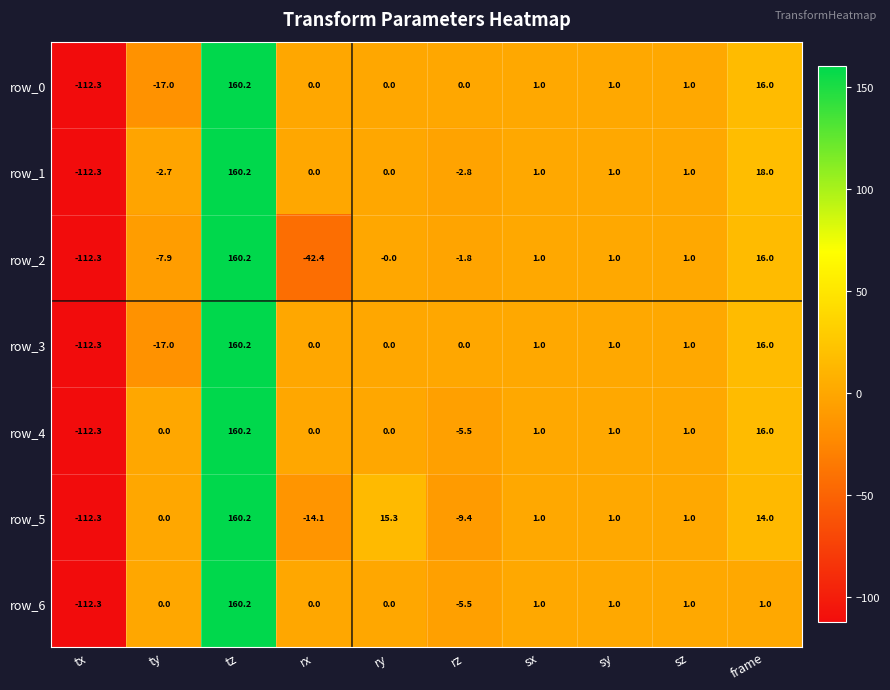

True or false: row_1 has a value of 1.0 at sy.

True